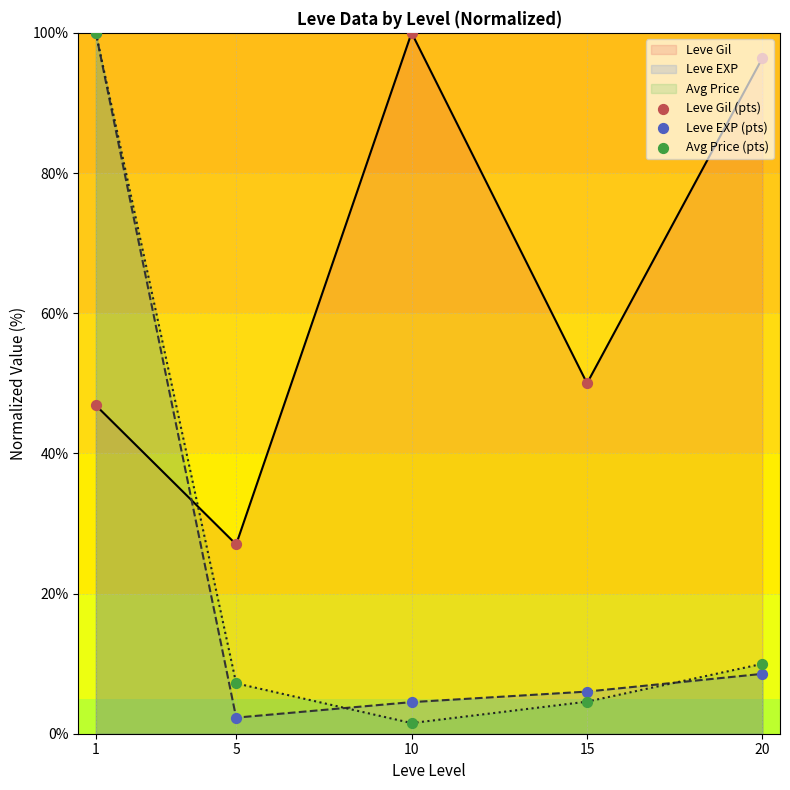

Which series has the largest Y range (max minus min)?

Avg Price (pts)